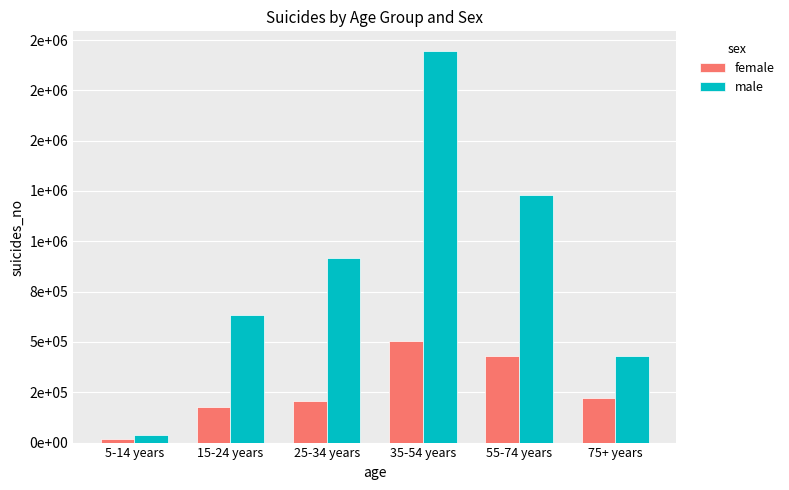

What are all the series names shown in the legend?

female, male